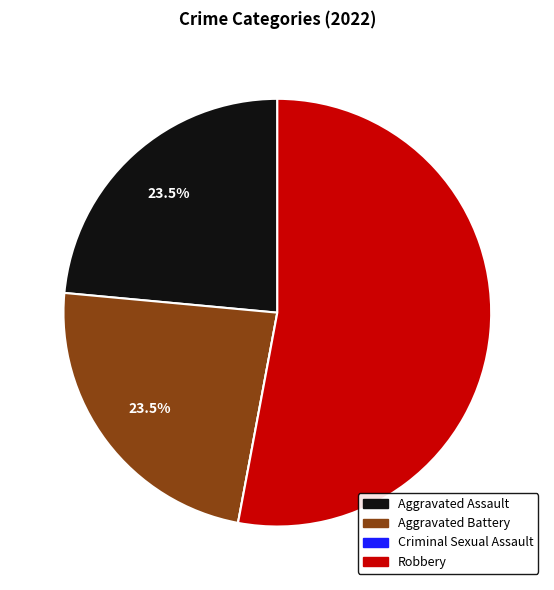

Is there any slice that represents more than half of the pie?

Yes